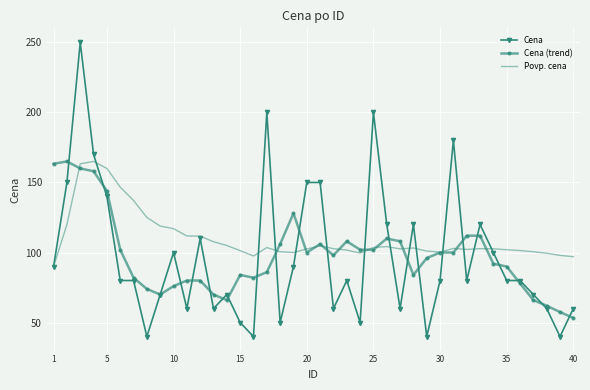

What is the greatest value displayed?

250.0